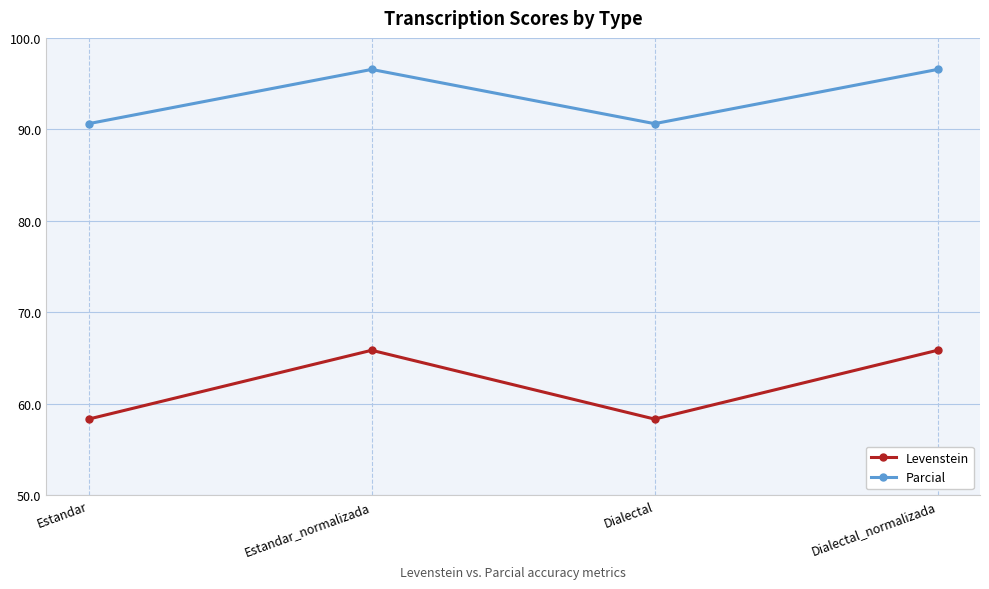

How many lines are shown in the chart?

2